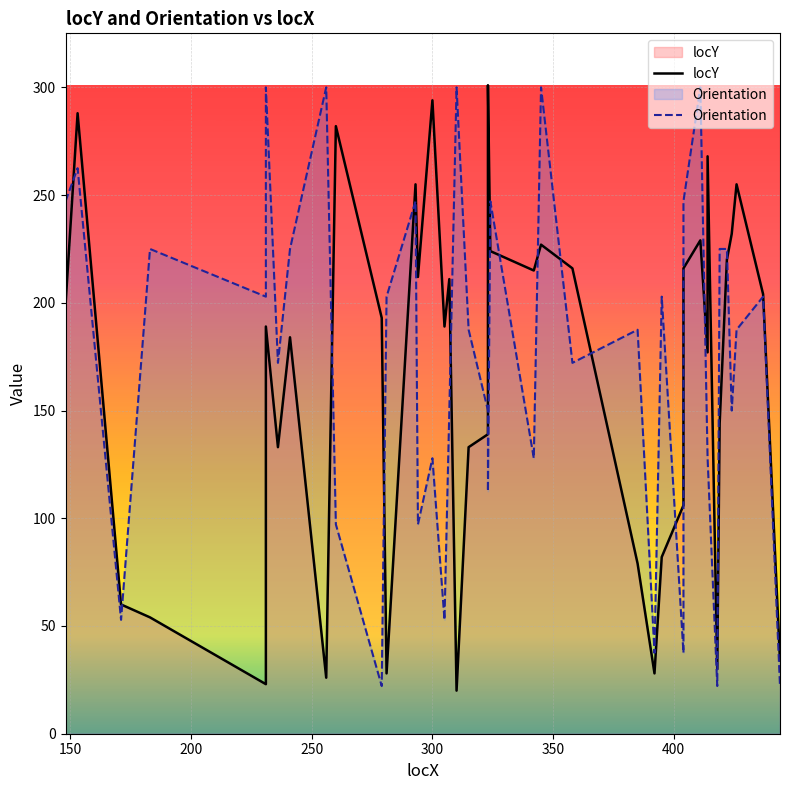

Is the value of locY at 17 greater than the value of Orientation at 32?

No